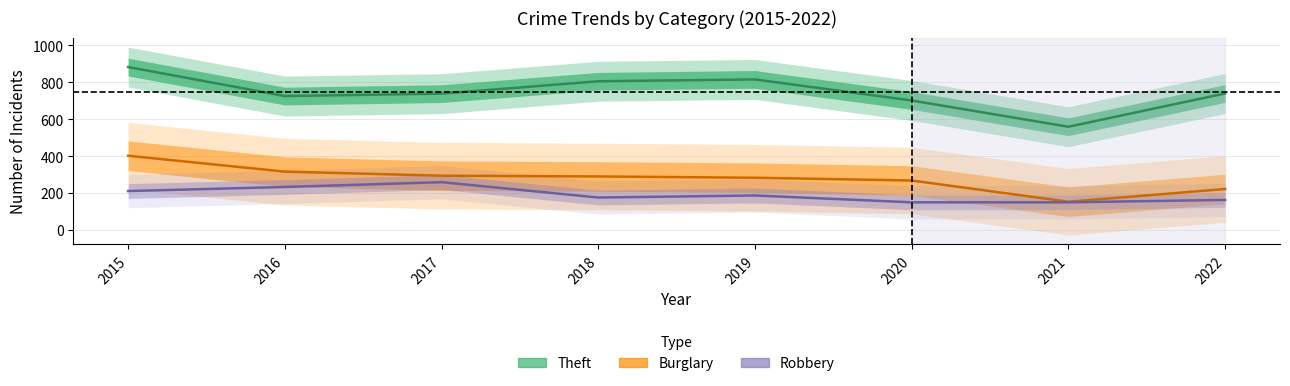

How many data points does each series have?

8